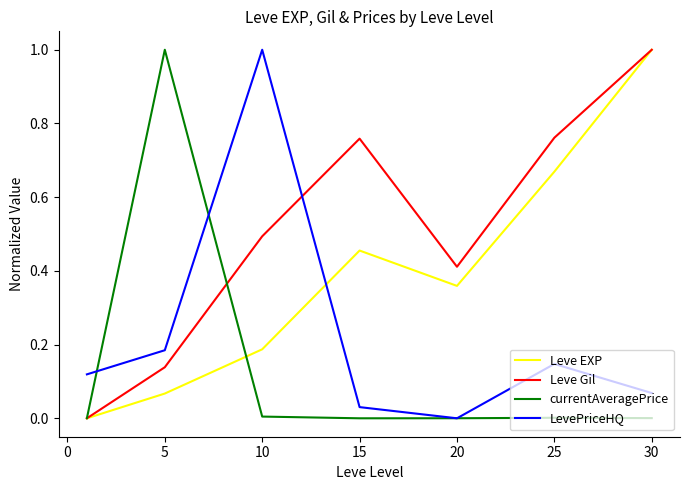

After their last crossing, which series has the higher values: Leve EXP or LevePriceHQ?

Leve EXP